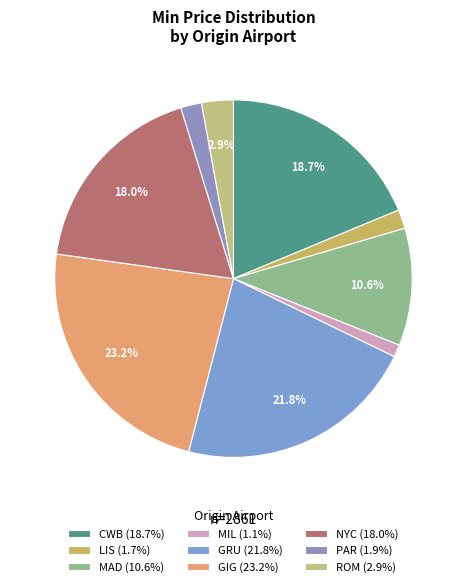

What percentage do GIG and MIL together represent?

24.3%